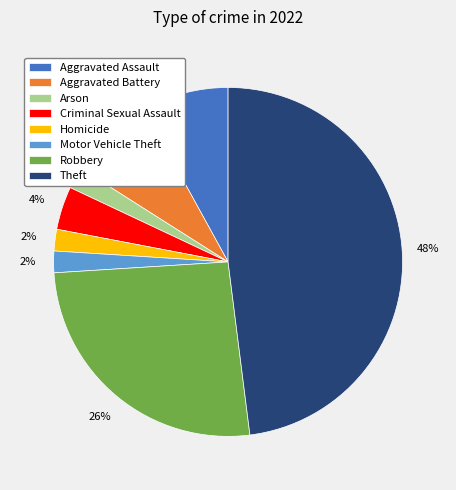

To the nearest percent, what is the combined percentage of Robbery and Homicide?

28%